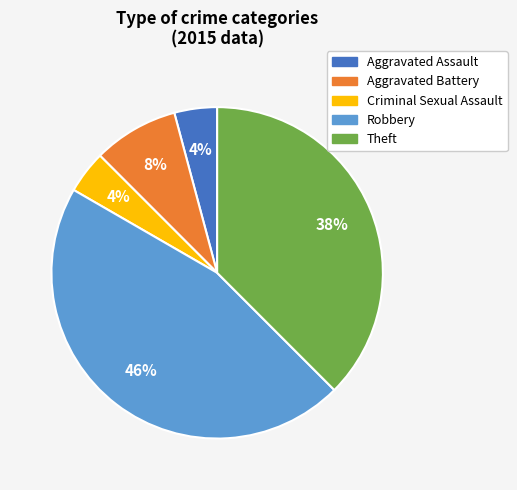

Does Robbery account for over 50% of the chart?

No